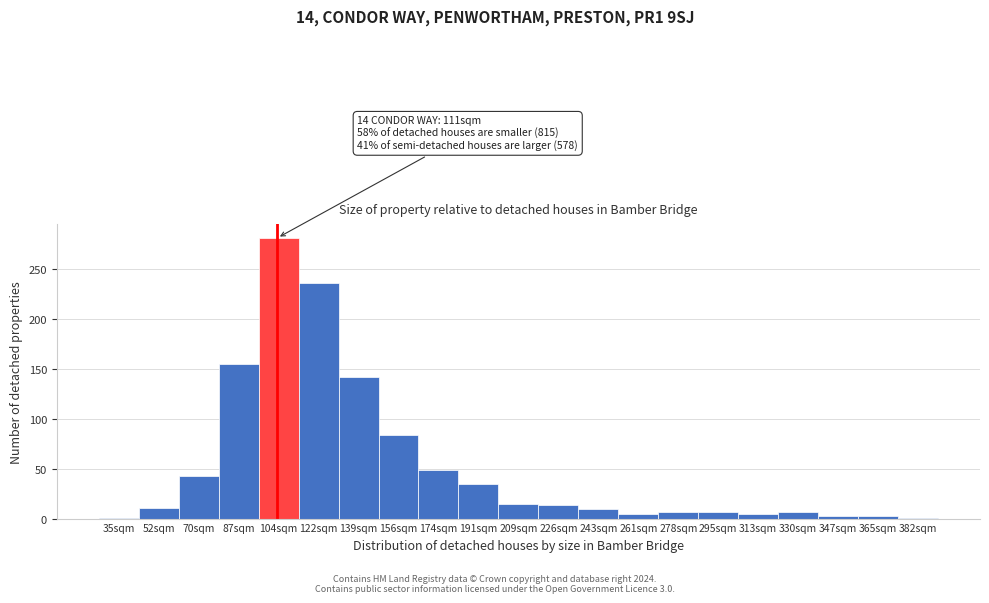

What is the sum of all values?

1114